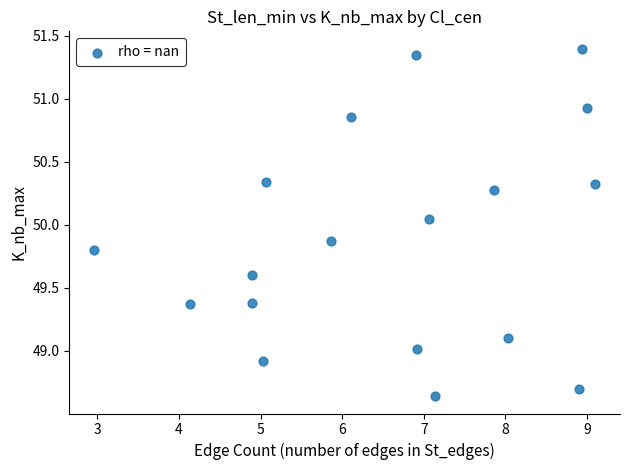

What is the range of Y values (max minus min)?

2.8